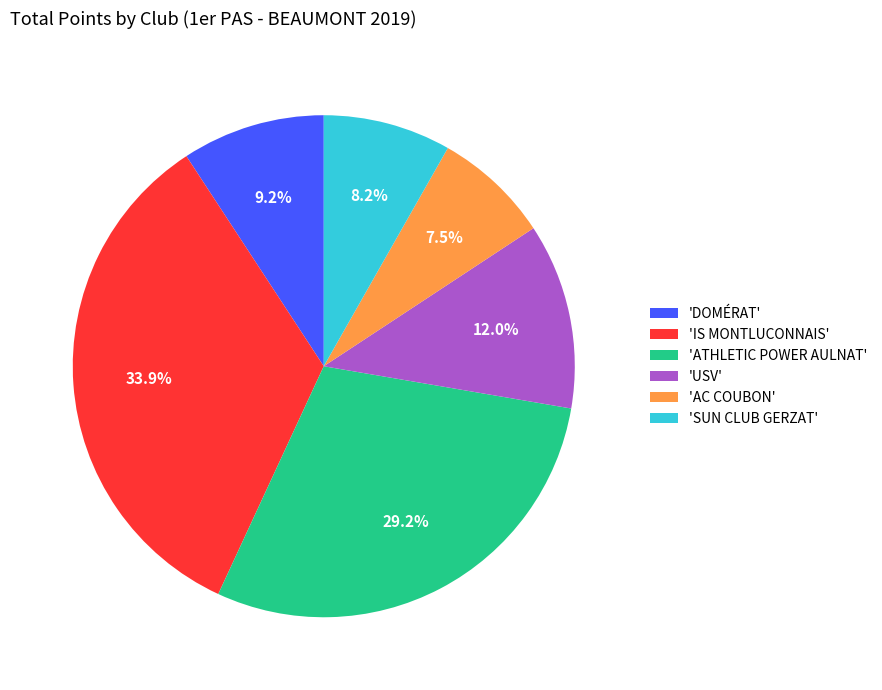

What is the largest slice in the pie chart?

'IS MONTLUCONNAIS'